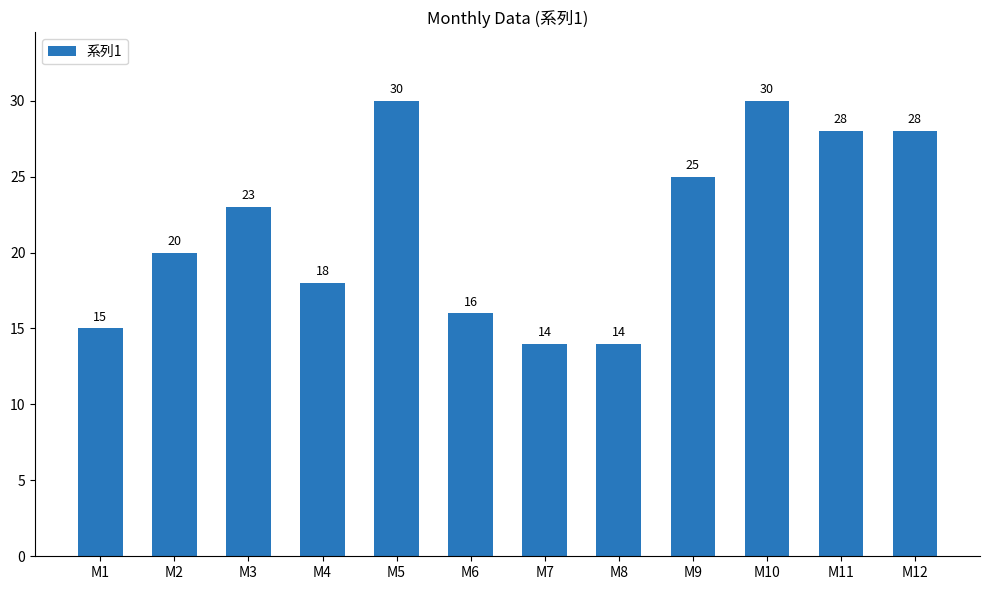

What is the change in value from M2 to M8?

-6